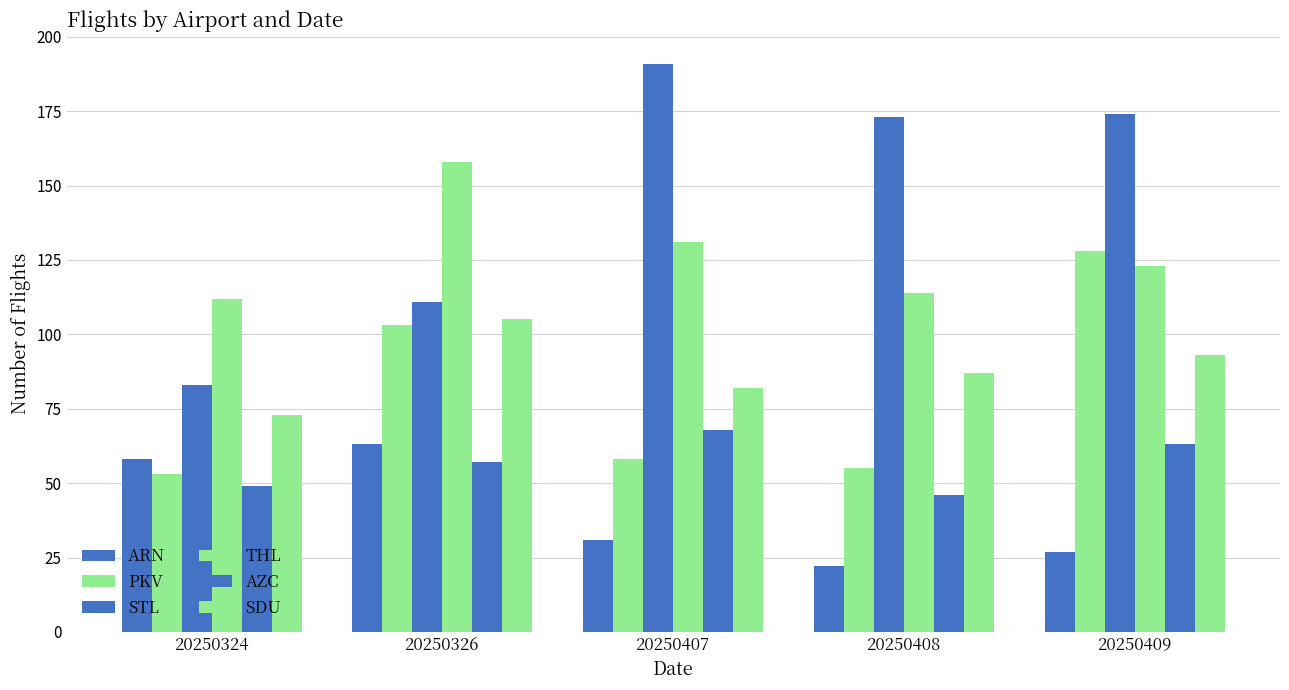

What is the total value across all series at 20250407?

561